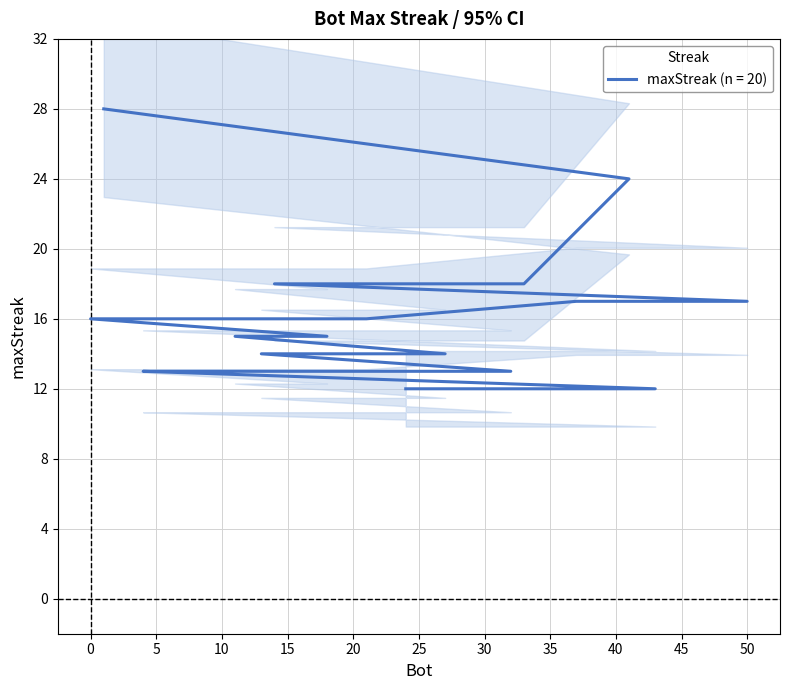

The chart shows a value of 8 at 22. True or false?

False